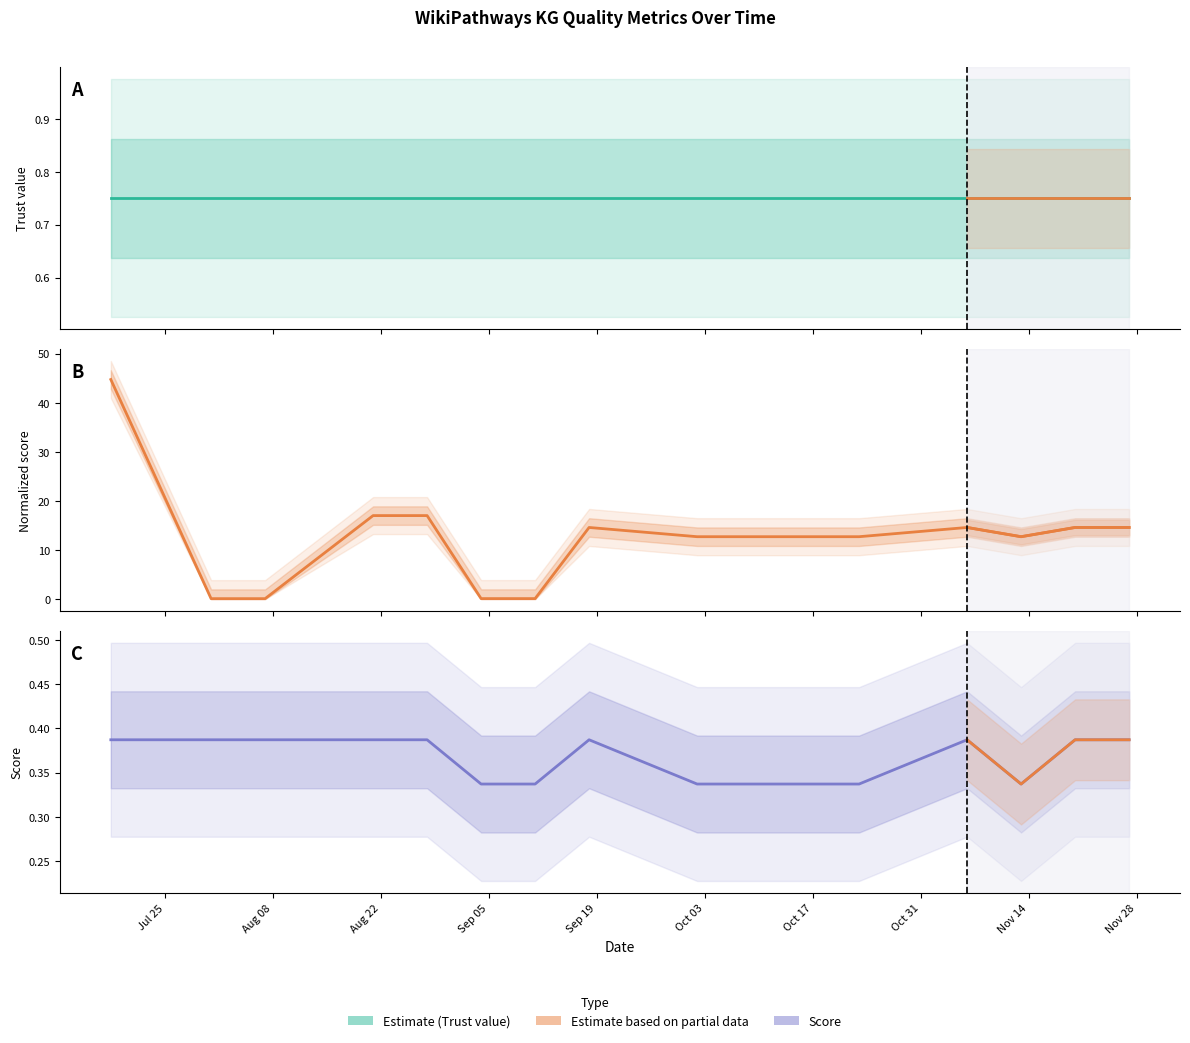

At which label is Normalized score closest to 22?

2022-08-21